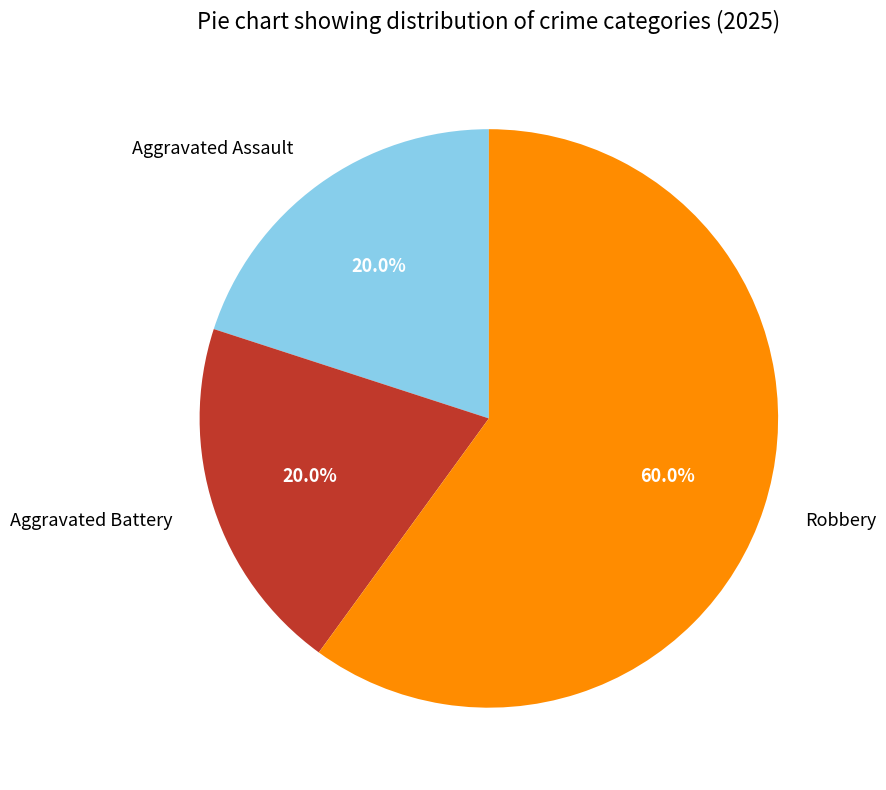

Which slice is the largest?

Robbery